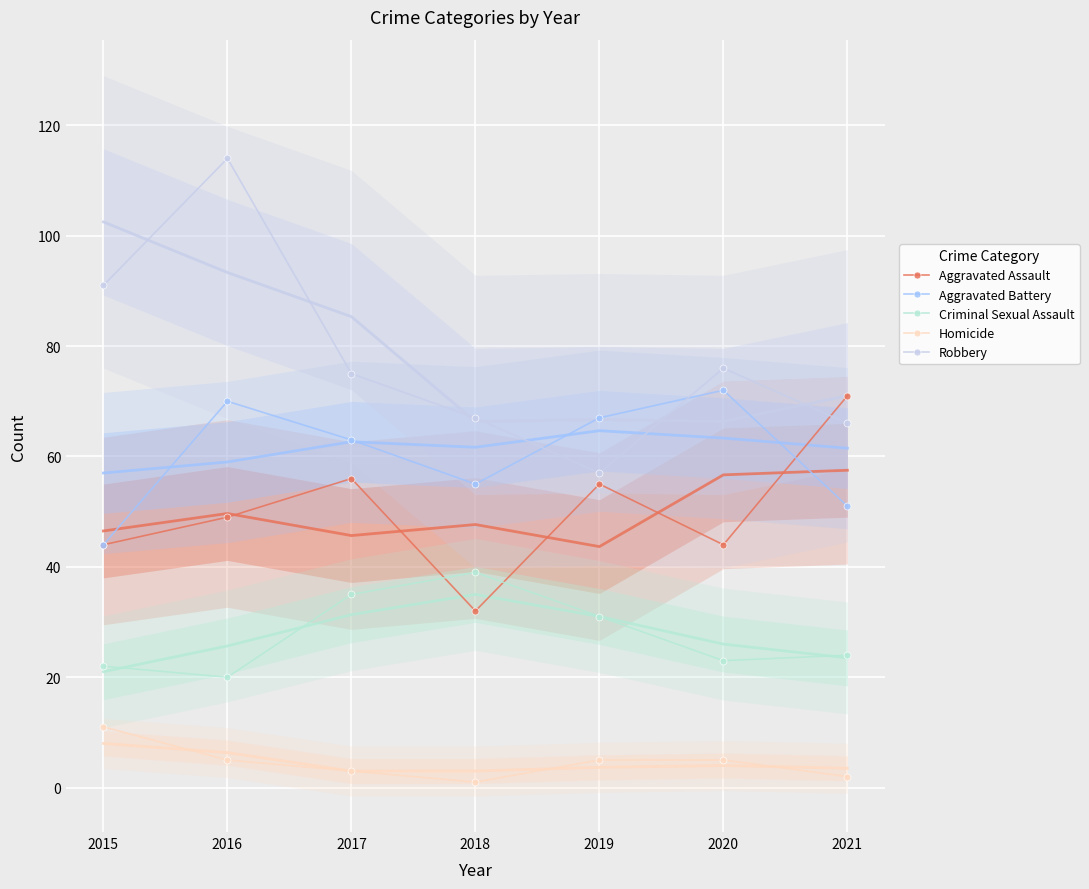

Where is Robbery nearest to the value 85?

2015